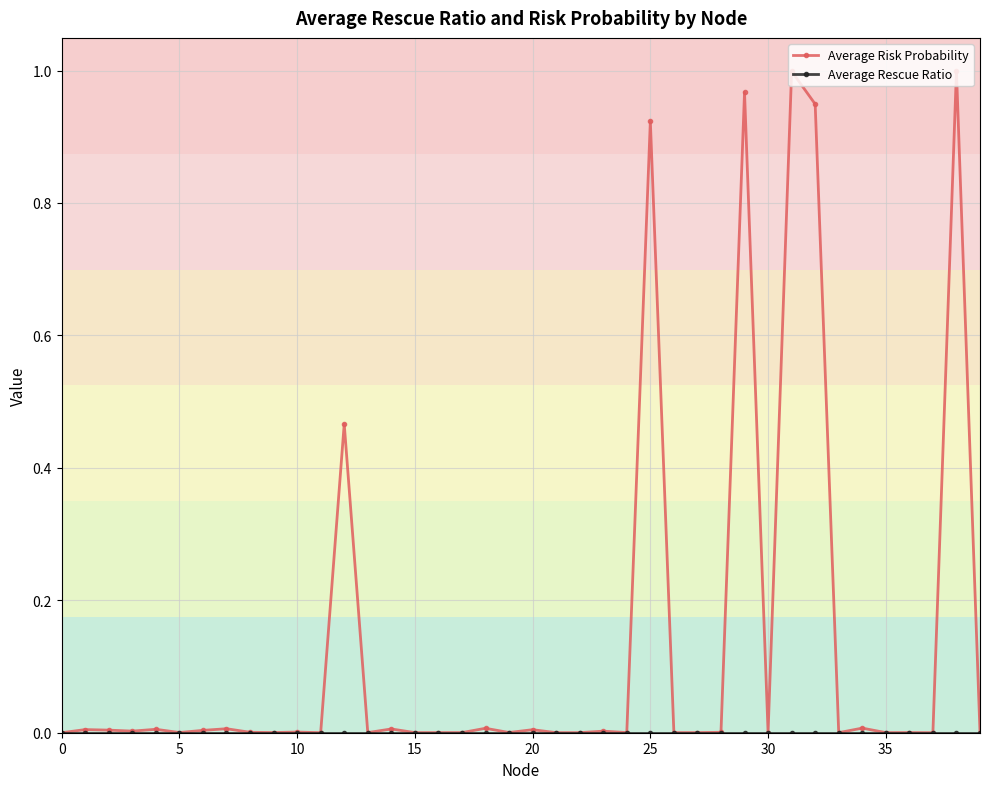

Which series has the largest total across all categories?

Average Risk Probability